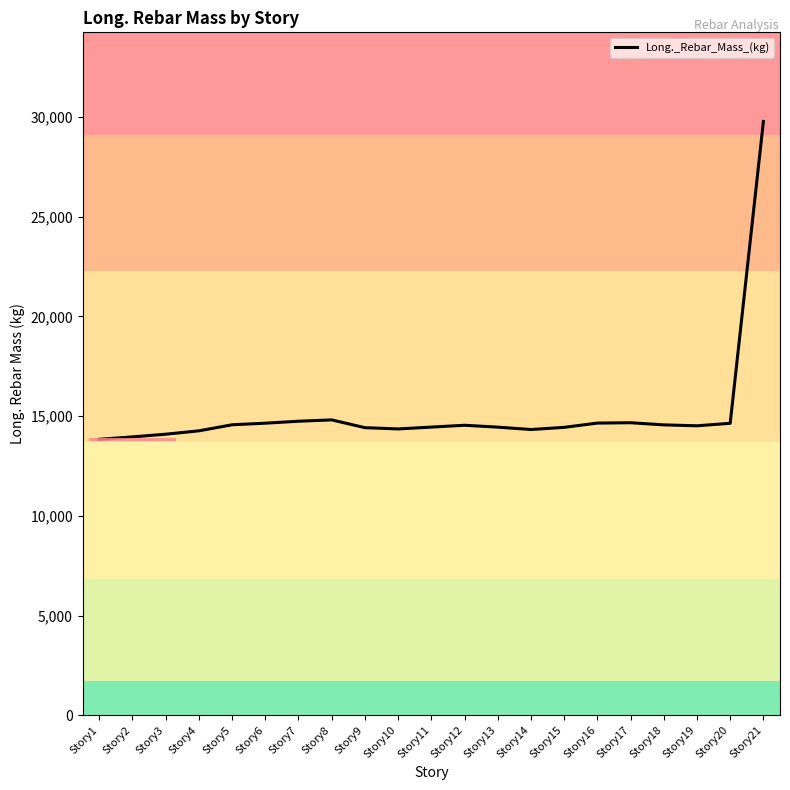

The chart shows a value of 14815.3 at Story8. True or false?

True